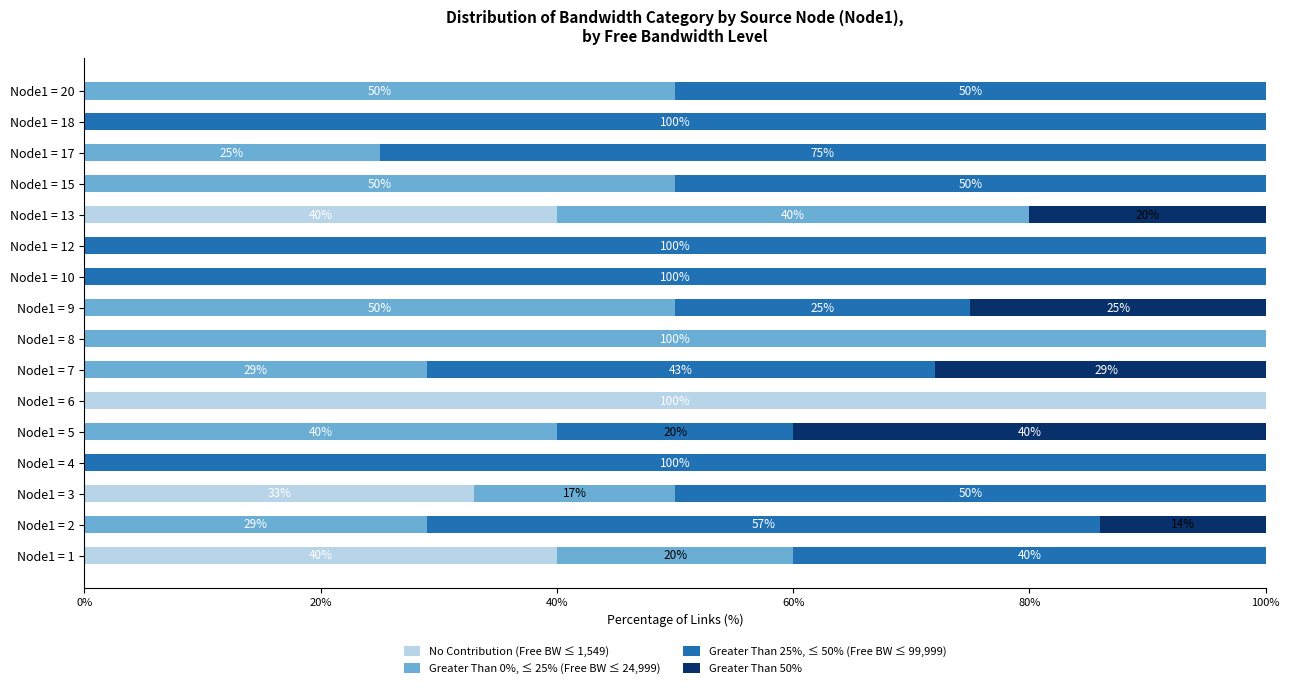

What is the total value across all series at Node1 = 18?

100